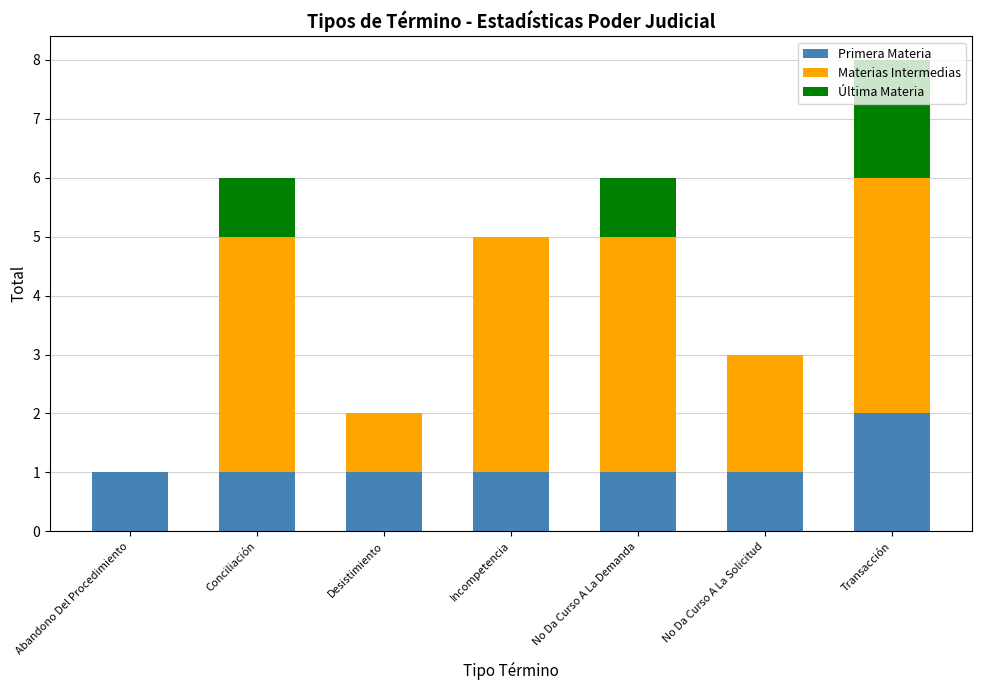

The value of Primera Materia at Transacción is 1. True or false?

False